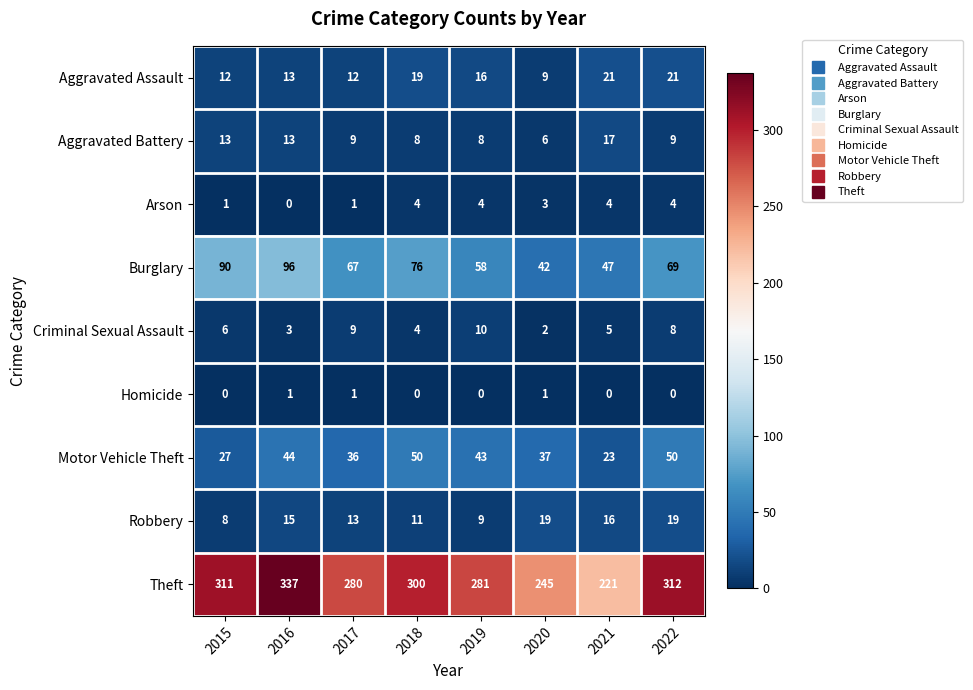

What is the difference between the maximum and second lowest values in the Robbery series?

10